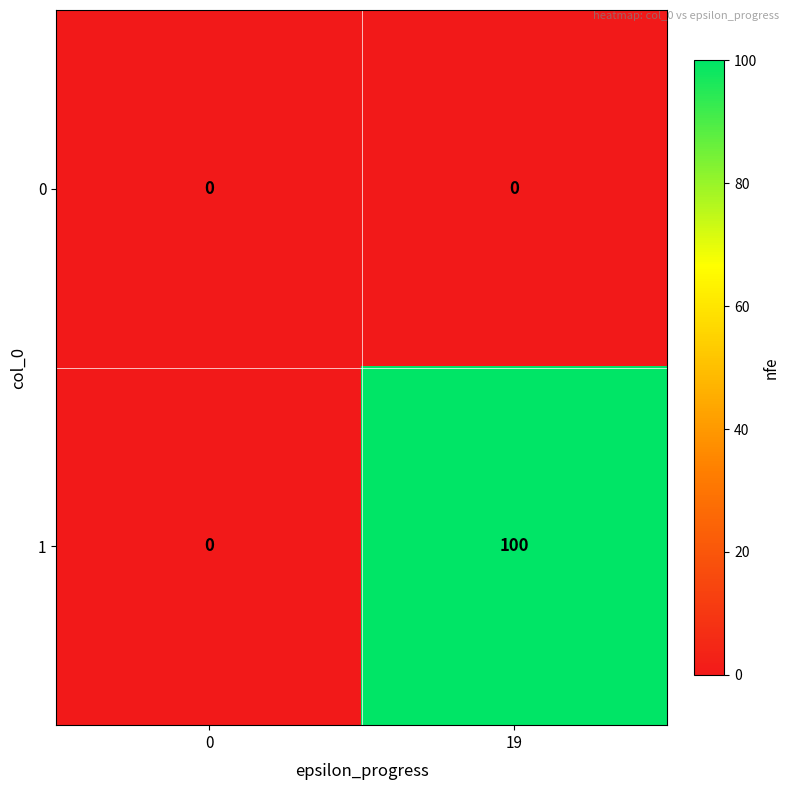

Rank the series by their average value, from lowest to highest.

0, 1